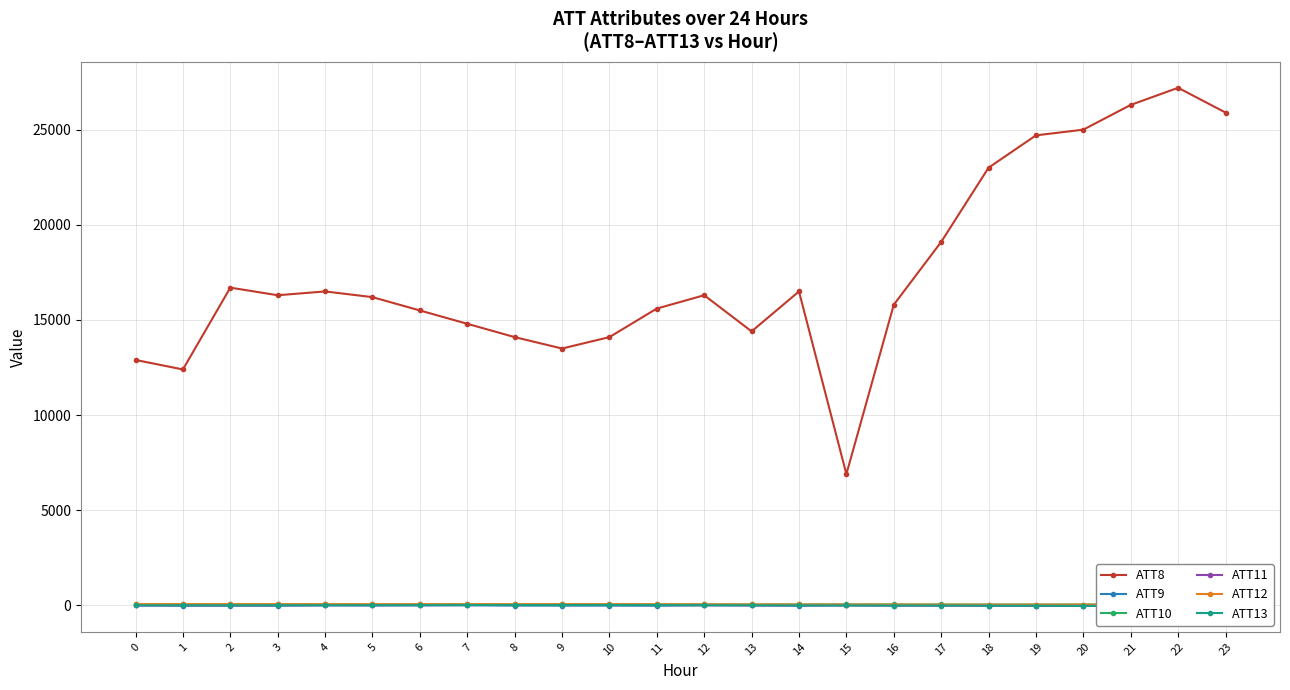

What is the value of the ATT10 point at the 10th from the left?

60.0